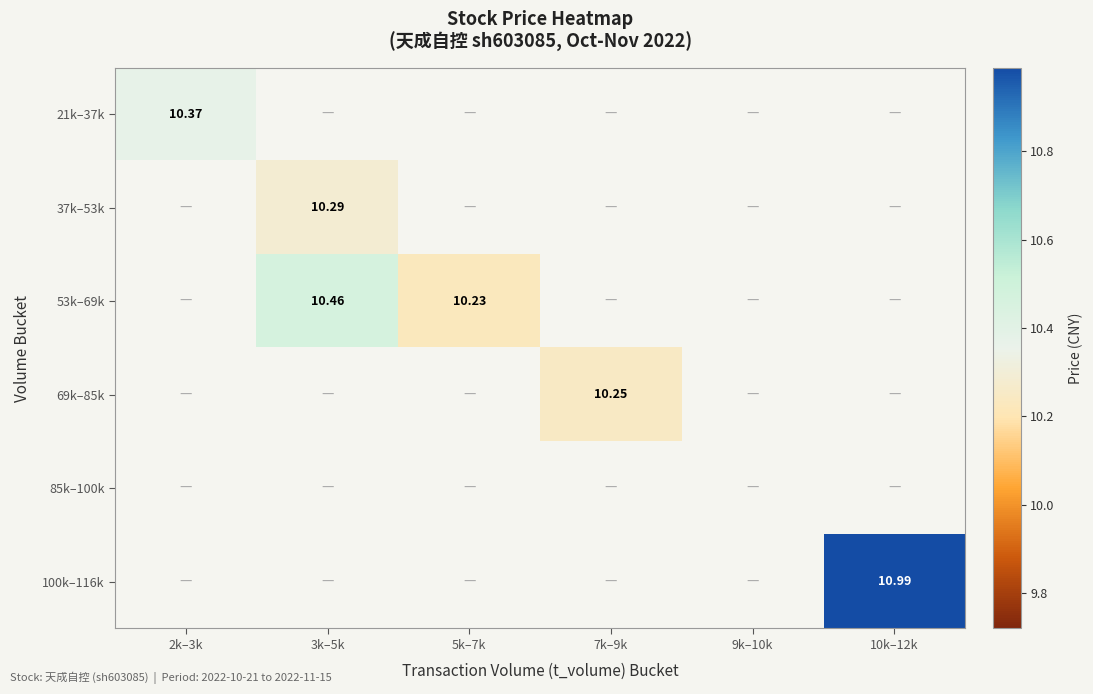

How many values in 37k–53k are above zero?

1